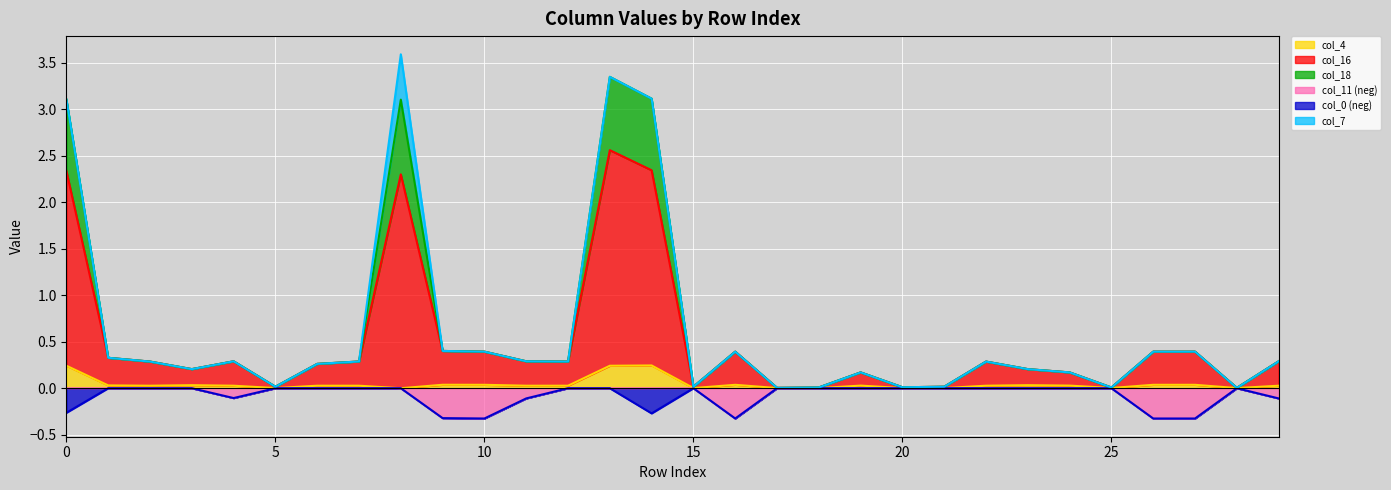

Which series has the widest spread of values?

col_18